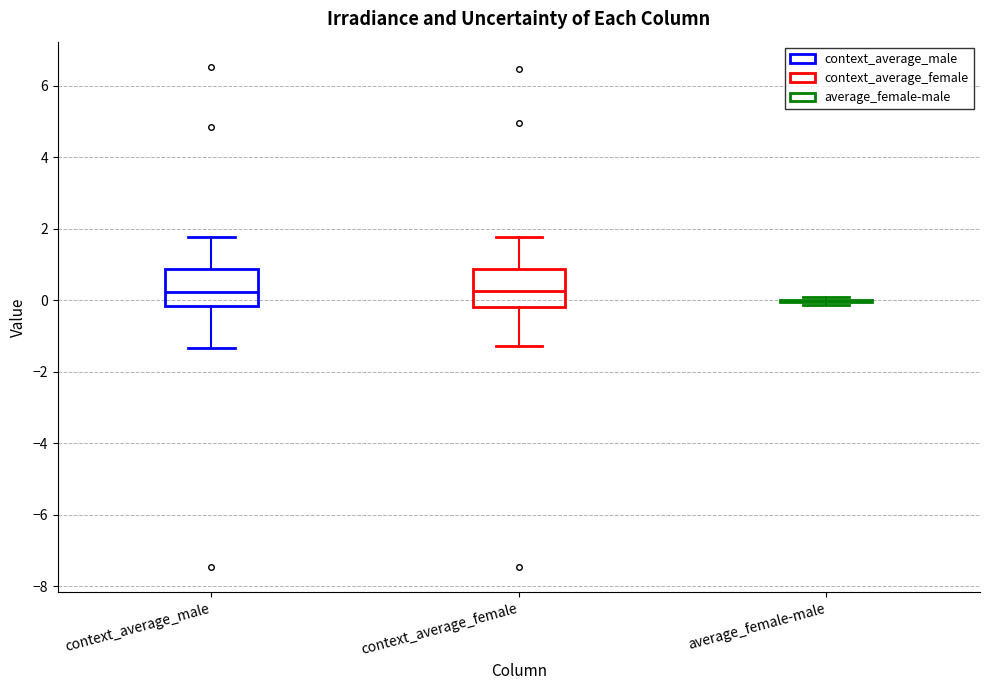

Where does the lower whisker of the box for context_average_female end on the y-axis? The values are not printed on the chart, so give them approximately, as read against the axis.

-1.2